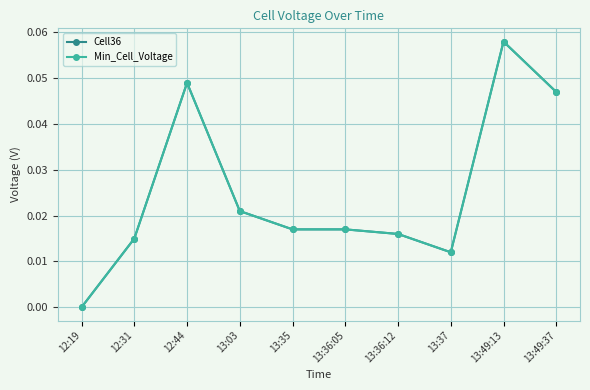

Reading left to right, transcribe all the data shown in this chart.

Cell36: 12:19=0.0	12:31=0.0	12:44=0.0	13:03=0.0	13:35=0.0	13:36:05=0.0	13:36:12=0.0	13:37=0.0	13:49:13=0.1	13:49:37=0.0
Min_Cell_Voltage: 12:19=0.0	12:31=0.0	12:44=0.0	13:03=0.0	13:35=0.0	13:36:05=0.0	13:36:12=0.0	13:37=0.0	13:49:13=0.1	13:49:37=0.0